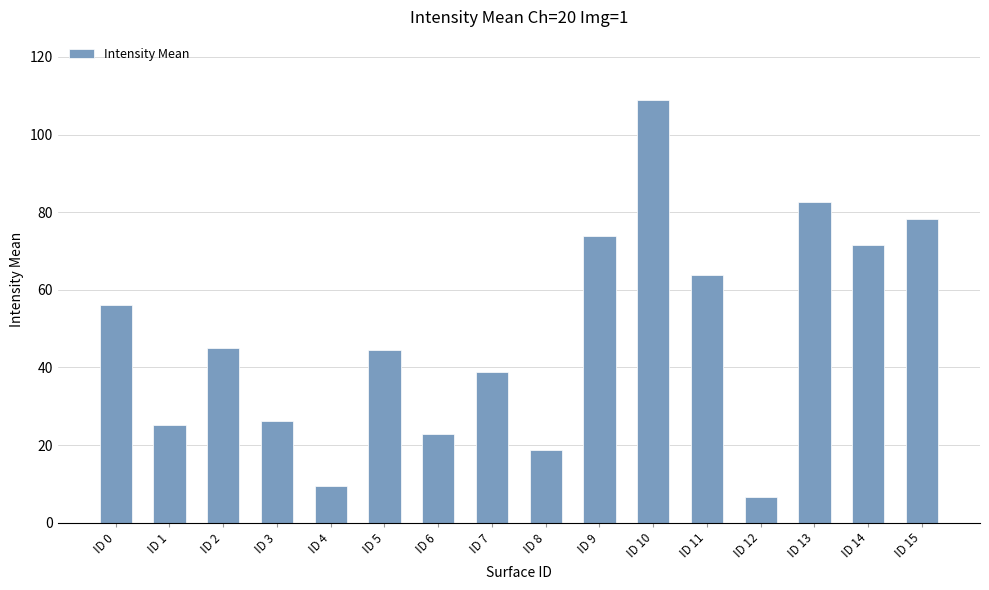

Read the value at ID 3.

26.2